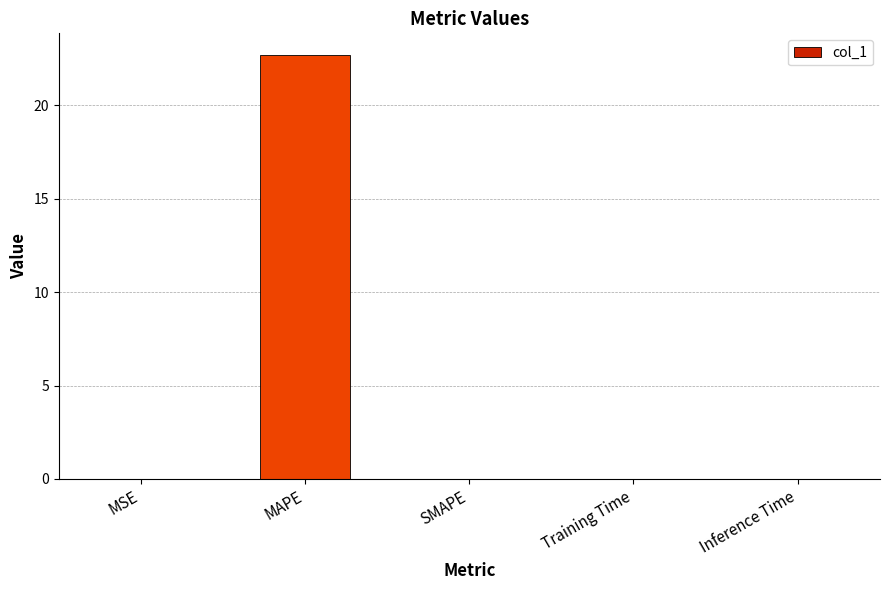

The chart shows a value of 0.0 at MSE. True or false?

True